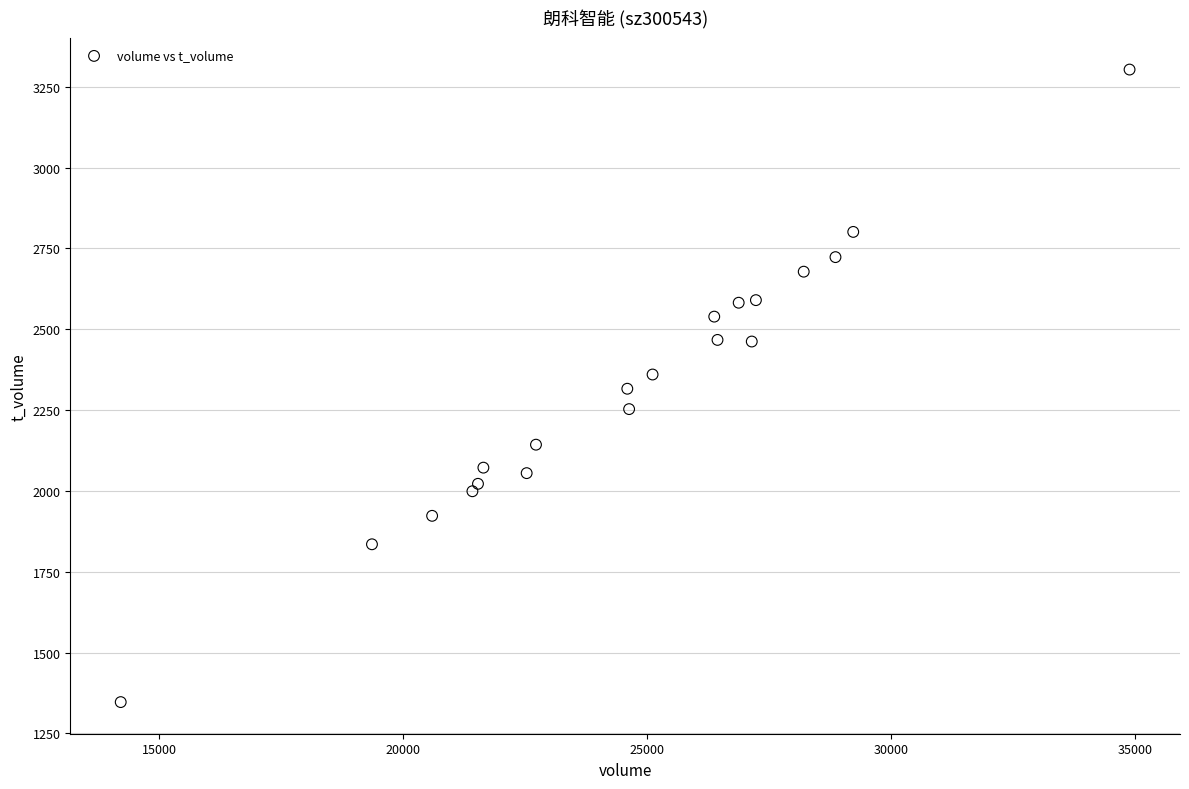

What is the range of X values (max minus min)?

20679